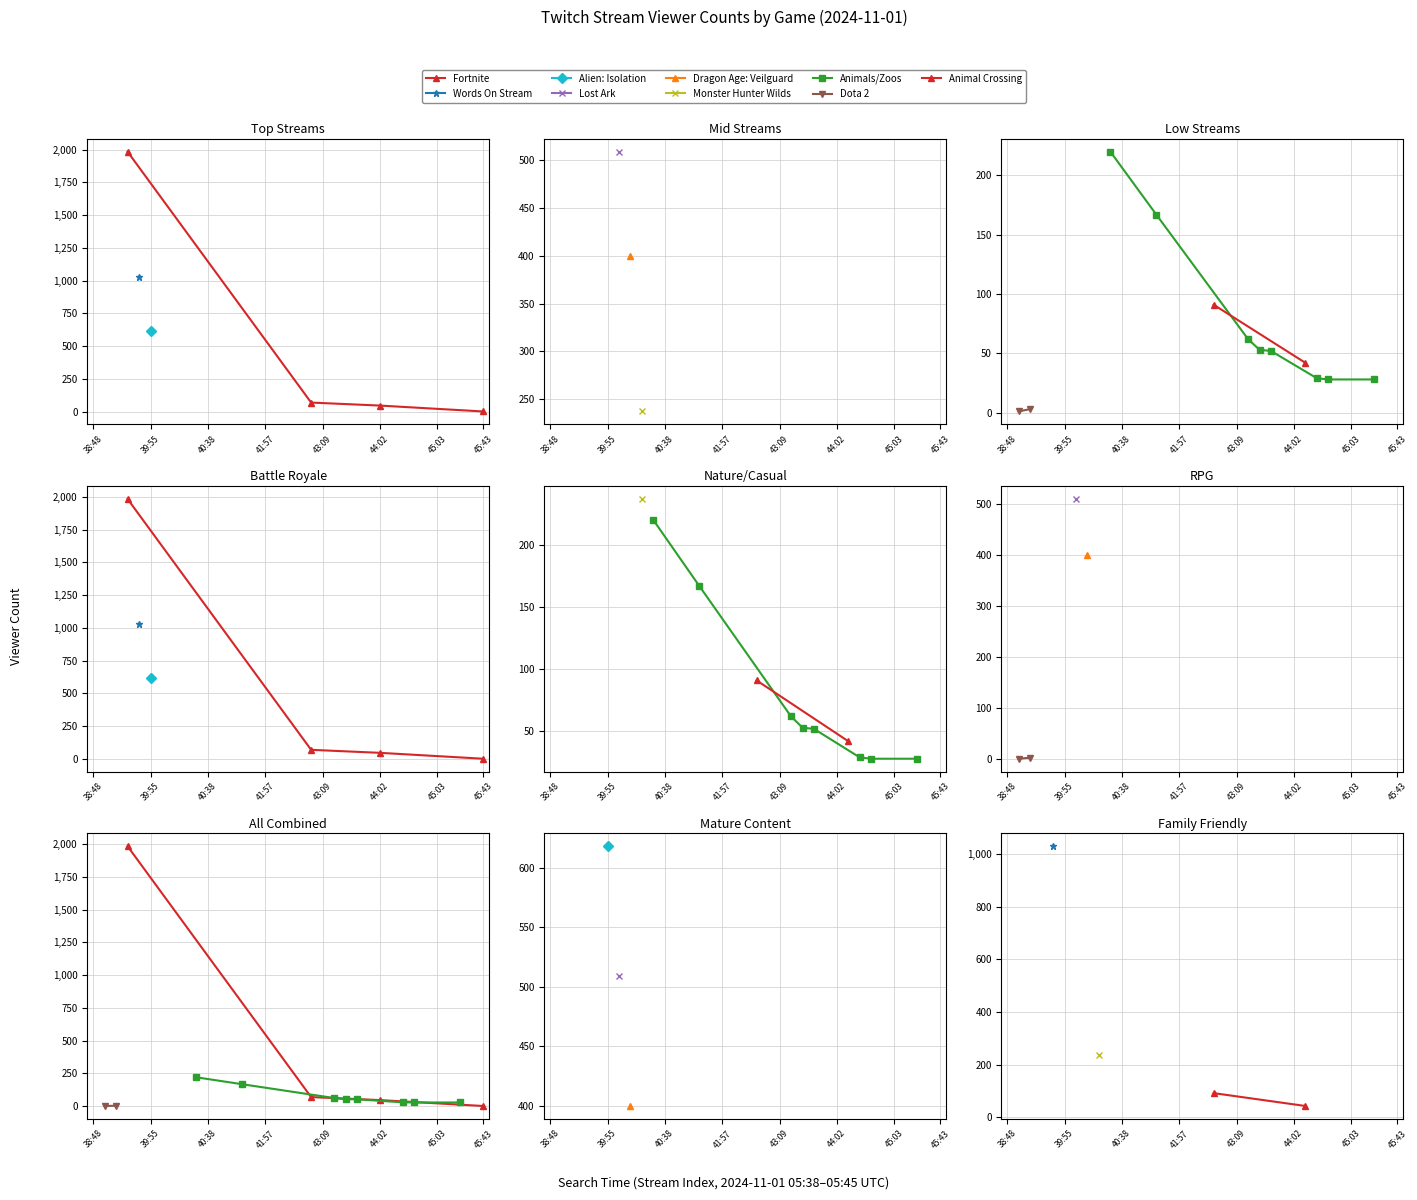

What is the greatest value displayed?

1984